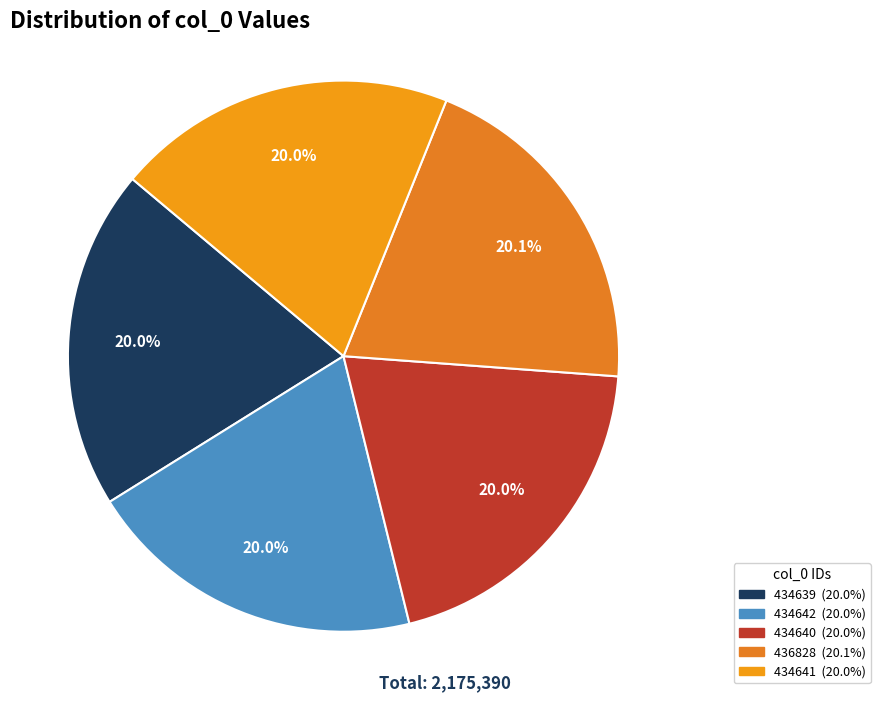

What is the largest slice in the pie chart?

436828